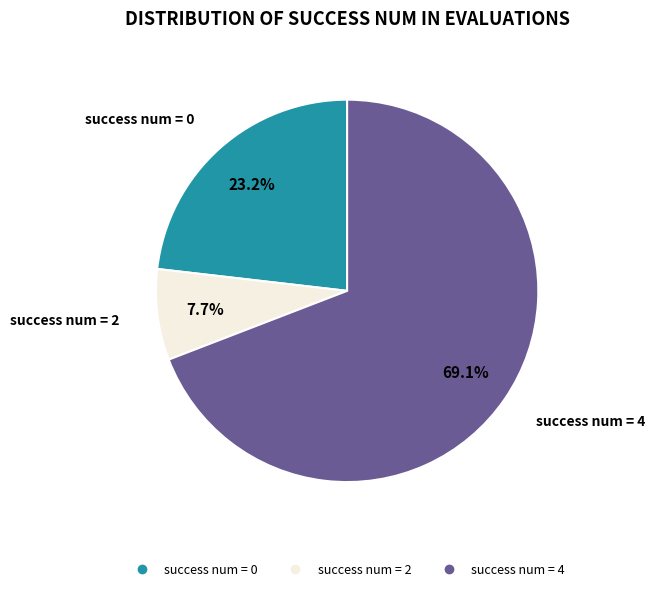

Is there a majority slice in this chart?

Yes